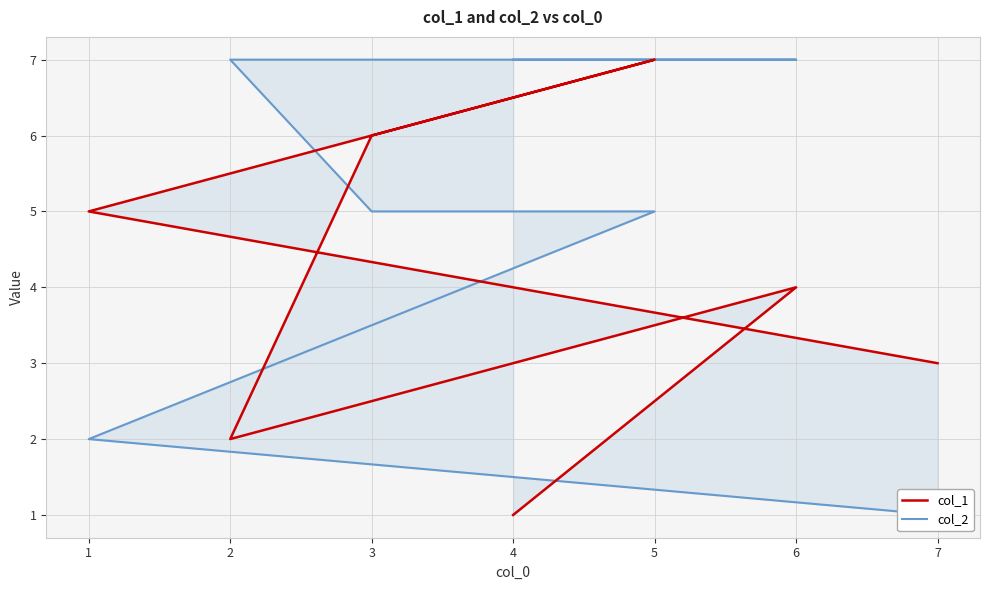

What is the spread (max minus min) of values at 2?

5